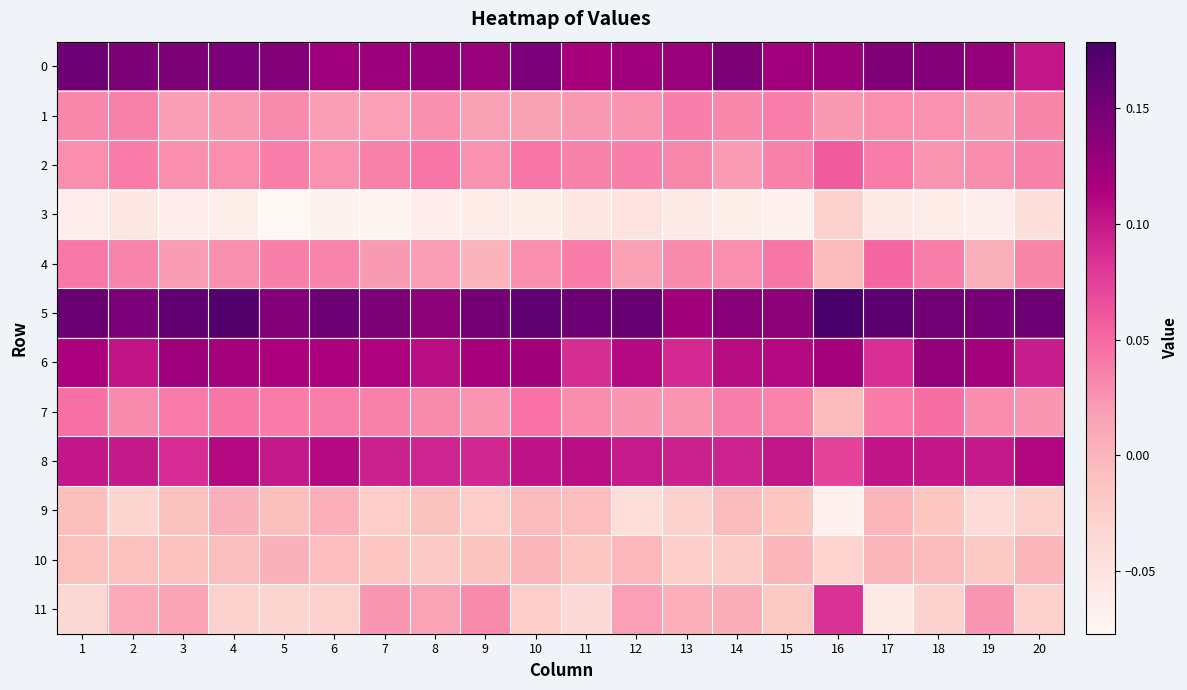

Reading right to left, list all the values displayed in this chart.

0: 20=0.1	19=0.1	18=0.1	17=0.1	16=0.1	15=0.1	14=0.1	13=0.1	12=0.1	11=0.1	10=0.1	9=0.1	8=0.1	7=0.1	6=0.1	5=0.1	4=0.1	3=0.1	2=0.1	1=0.2
1: 20=0.0	19=0.0	18=0.0	17=0.0	16=0.0	15=0.0	14=0.0	13=0.0	12=0.0	11=0.0	10=0.0	9=0.0	8=0.0	7=0.0	6=0.0	5=0.0	4=0.0	3=0.0	2=0.0	1=0.0
2: 20=0.0	19=0.0	18=0.0	17=0.0	16=0.1	15=0.0	14=0.0	13=0.0	12=0.0	11=0.0	10=0.0	9=0.0	8=0.0	7=0.0	6=0.0	5=0.0	4=0.0	3=0.0	2=0.0	1=0.0
3: 20=-0.0	19=-0.1	18=-0.1	17=-0.1	16=-0.0	15=-0.1	14=-0.1	13=-0.1	12=-0.0	11=-0.1	10=-0.1	9=-0.1	8=-0.1	7=-0.1	6=-0.1	5=-0.1	4=-0.1	3=-0.1	2=-0.1	1=-0.1
4: 20=0.0	19=0.0	18=0.0	17=0.1	16=-0.0	15=0.0	14=0.0	13=0.0	12=0.0	11=0.0	10=0.0	9=0.0	8=0.0	7=0.0	6=0.0	5=0.0	4=0.0	3=0.0	2=0.0	1=0.0
5: 20=0.2	19=0.1	18=0.2	17=0.2	16=0.2	15=0.1	14=0.1	13=0.1	12=0.2	11=0.2	10=0.2	9=0.1	8=0.1	7=0.1	6=0.2	5=0.1	4=0.2	3=0.2	2=0.1	1=0.2
6: 20=0.1	19=0.1	18=0.1	17=0.1	16=0.1	15=0.1	14=0.1	13=0.1	12=0.1	11=0.1	10=0.1	9=0.1	8=0.1	7=0.1	6=0.1	5=0.1	4=0.1	3=0.1	2=0.1	1=0.1
7: 20=0.0	19=0.0	18=0.0	17=0.0	16=-0.0	15=0.0	14=0.0	13=0.0	12=0.0	11=0.0	10=0.0	9=0.0	8=0.0	7=0.0	6=0.0	5=0.0	4=0.0	3=0.0	2=0.0	1=0.0
8: 20=0.1	19=0.1	18=0.1	17=0.1	16=0.1	15=0.1	14=0.1	13=0.1	12=0.1	11=0.1	10=0.1	9=0.1	8=0.1	7=0.1	6=0.1	5=0.1	4=0.1	3=0.1	2=0.1	1=0.1
9: 20=-0.0	19=-0.0	18=-0.0	17=0.0	16=-0.1	15=-0.0	14=-0.0	13=-0.0	12=-0.0	11=-0.0	10=-0.0	9=-0.0	8=-0.0	7=-0.0	6=0.0	5=-0.0	4=0.0	3=-0.0	2=-0.0	1=-0.0
10: 20=-0.0	19=-0.0	18=-0.0	17=-0.0	16=-0.0	15=-0.0	14=-0.0	13=-0.0	12=-0.0	11=-0.0	10=-0.0	9=-0.0	8=-0.0	7=-0.0	6=-0.0	5=0.0	4=-0.0	3=-0.0	2=-0.0	1=-0.0
11: 20=-0.0	19=0.0	18=-0.0	17=-0.1	16=0.1	15=-0.0	14=0.0	13=0.0	12=0.0	11=-0.0	10=-0.0	9=0.0	8=0.0	7=0.0	6=-0.0	5=-0.0	4=-0.0	3=0.0	2=0.0	1=-0.0